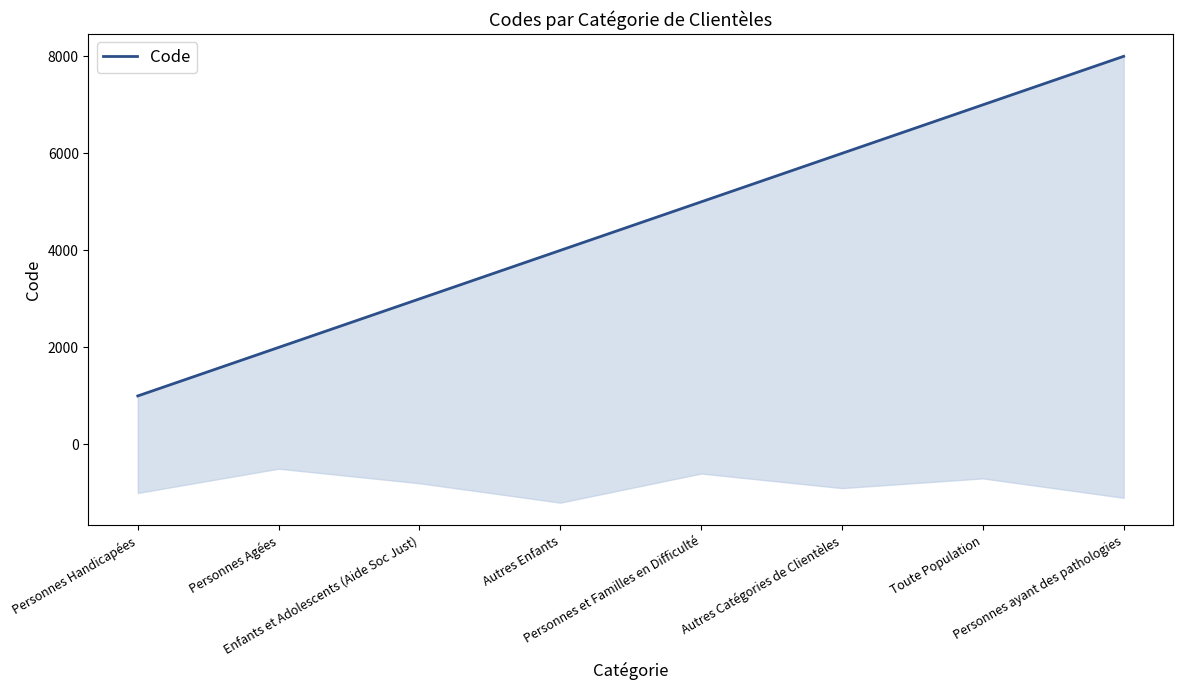

Count the number of data series in this chart.

1